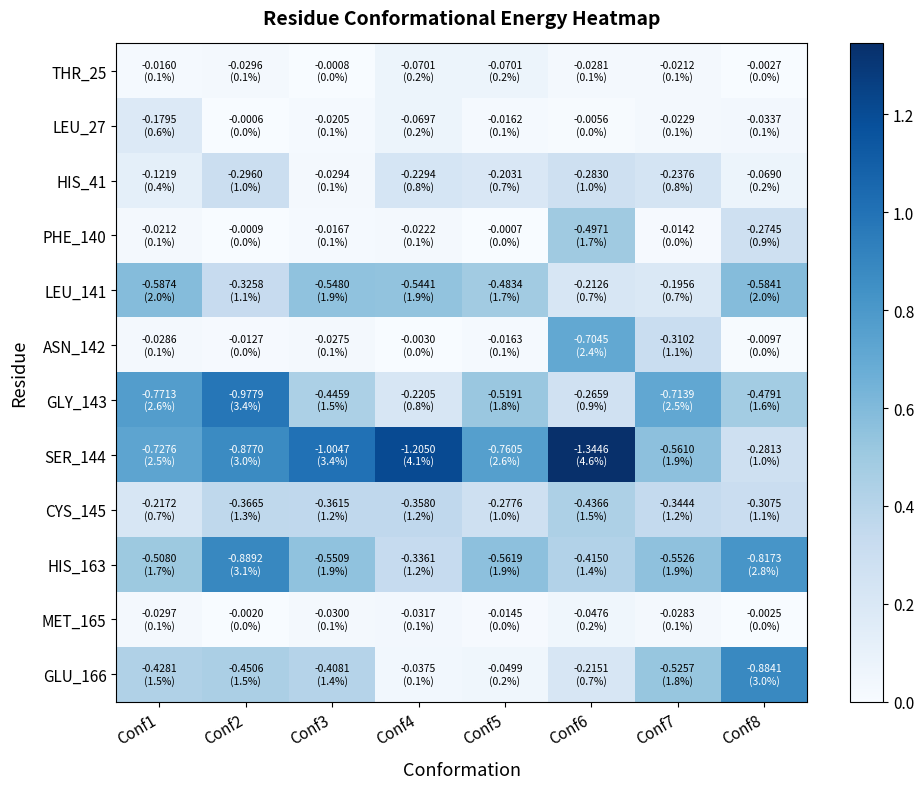

At which category is the sum across all series the highest?

Conf6